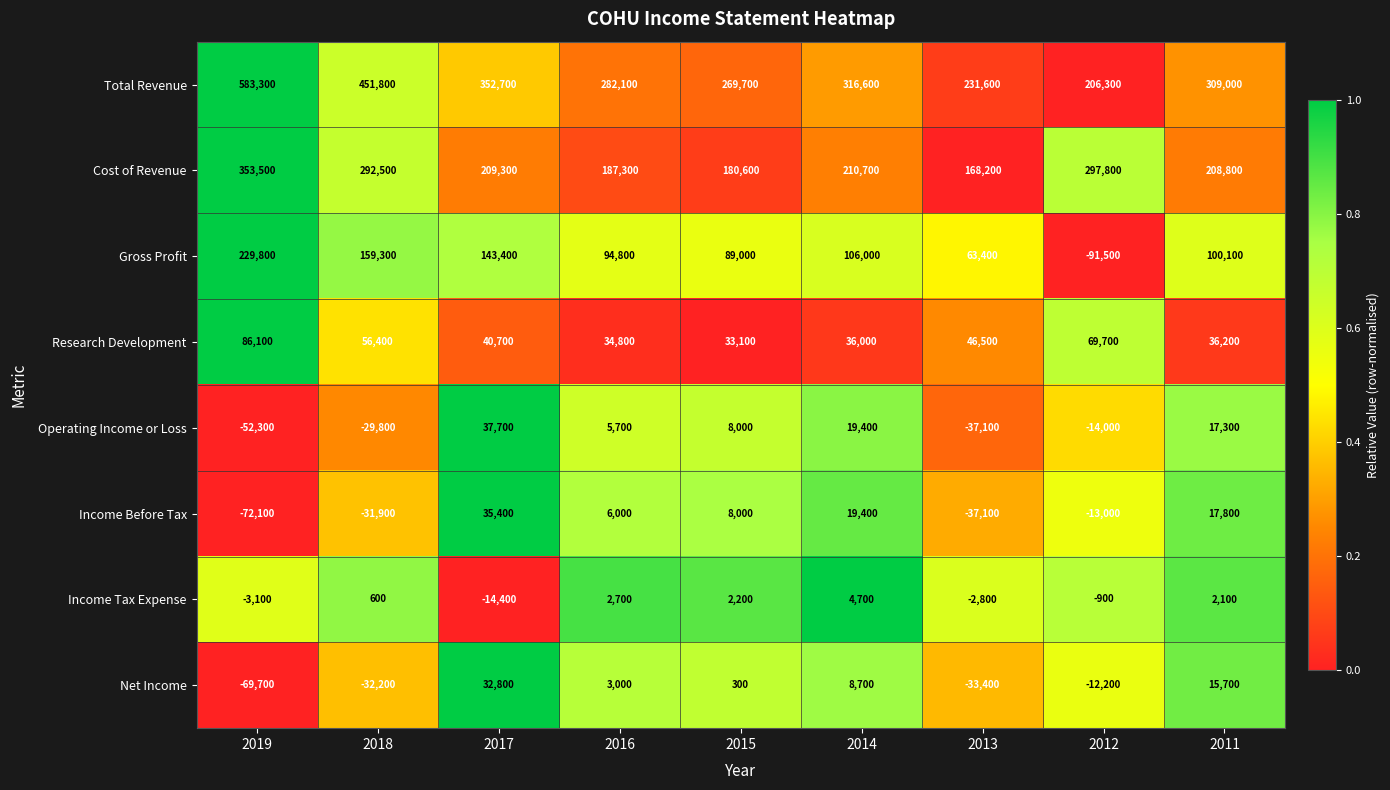

True or false: Operating Income or Loss has a value of -5611 at 2012.

False